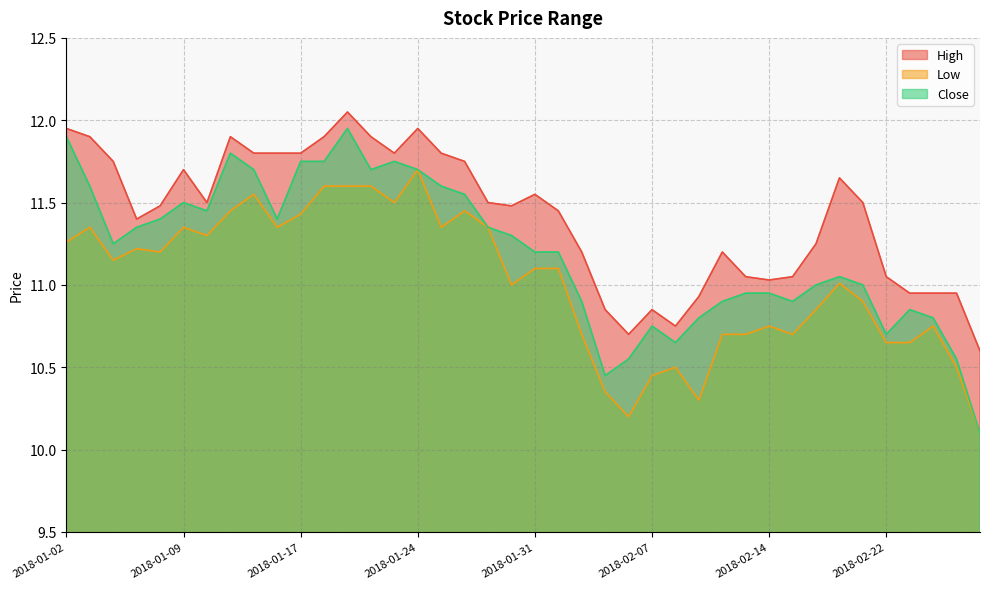

What is the label of the 22nd point from the right?

2018-01-29